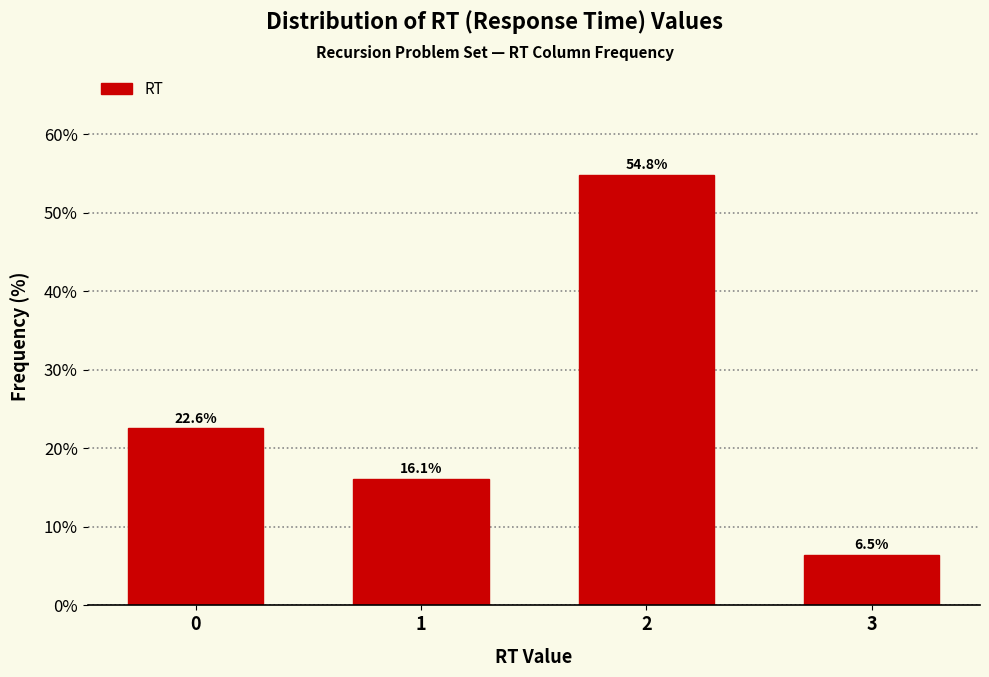

Reading left to right, list all the values displayed in this chart.

0=22.6	1=16.1	2=54.8	3=6.5